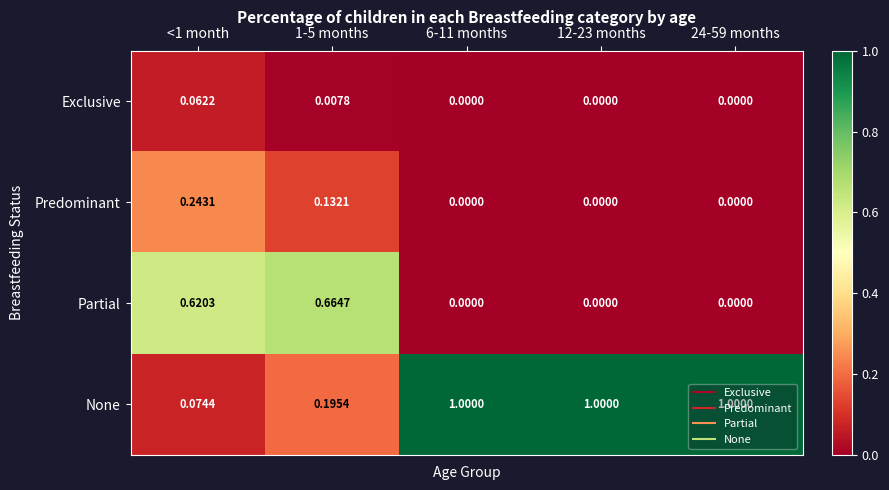

What is the difference between the highest and lowest values at 24-59 months?

1.0